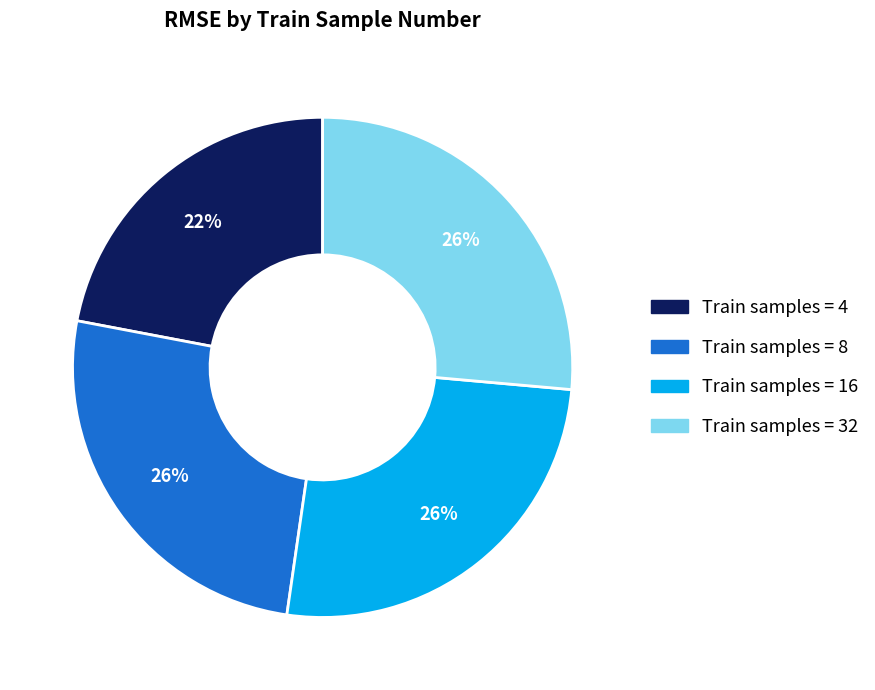

Is there any slice that represents more than half of the pie?

No